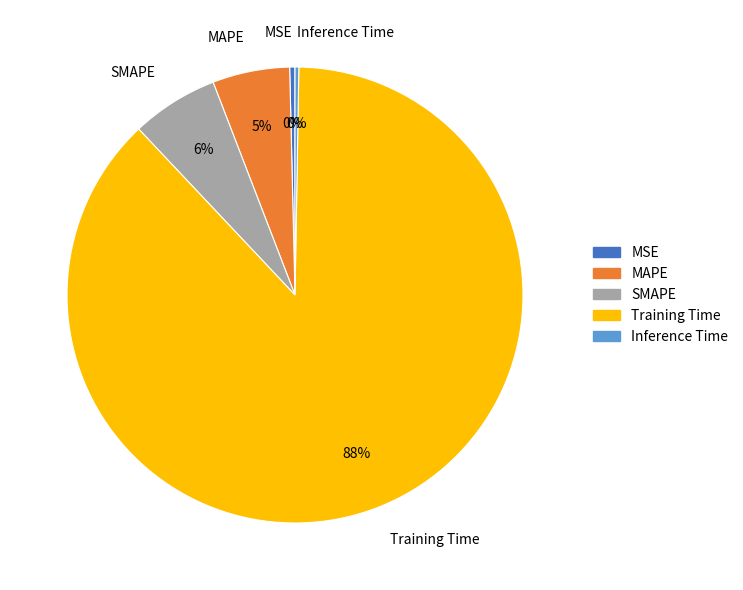

Which category has the biggest portion of the pie?

Training Time